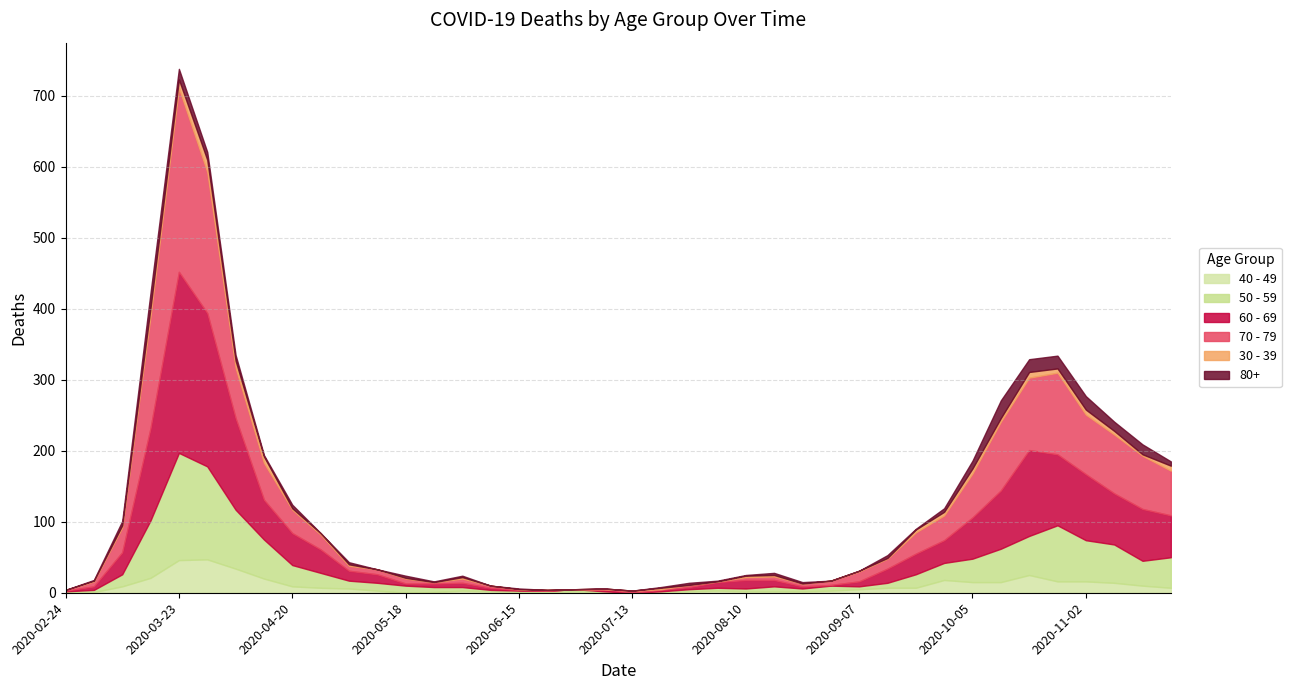

Where is the first local maximum for 30 - 39?

2020-03-30